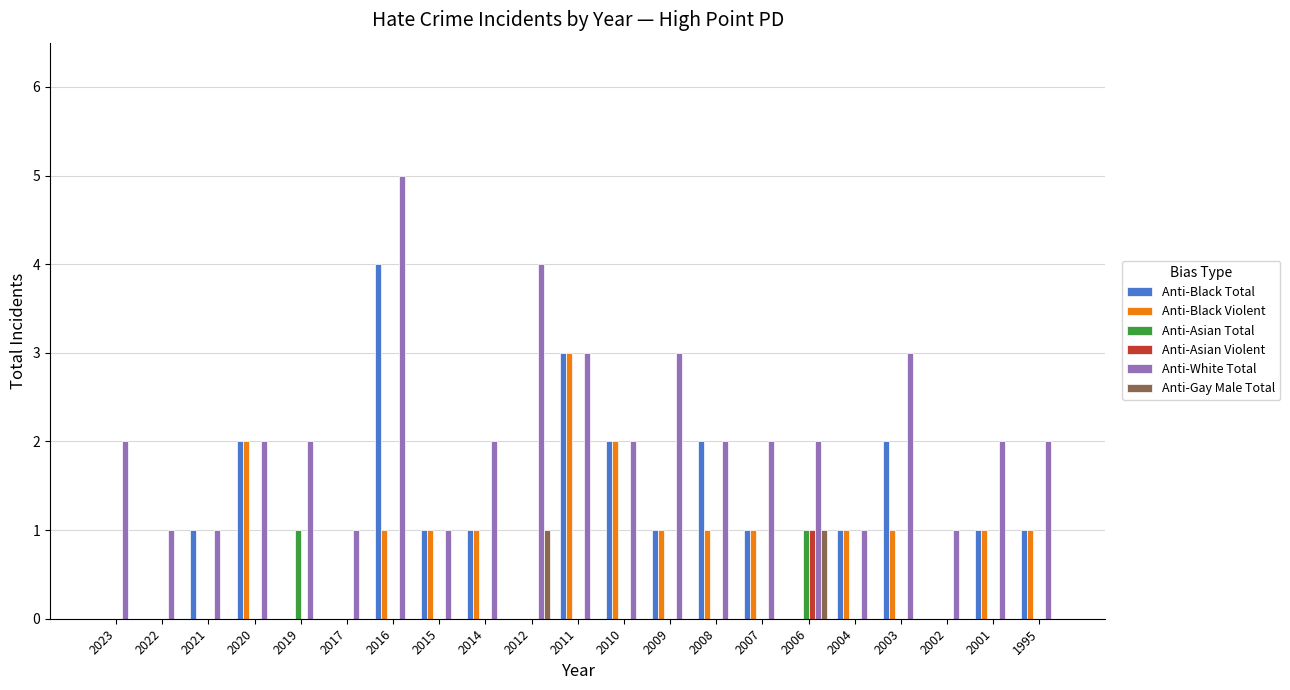

Between 2023 and 2003, which series saw the biggest shift?

Anti-Black Total